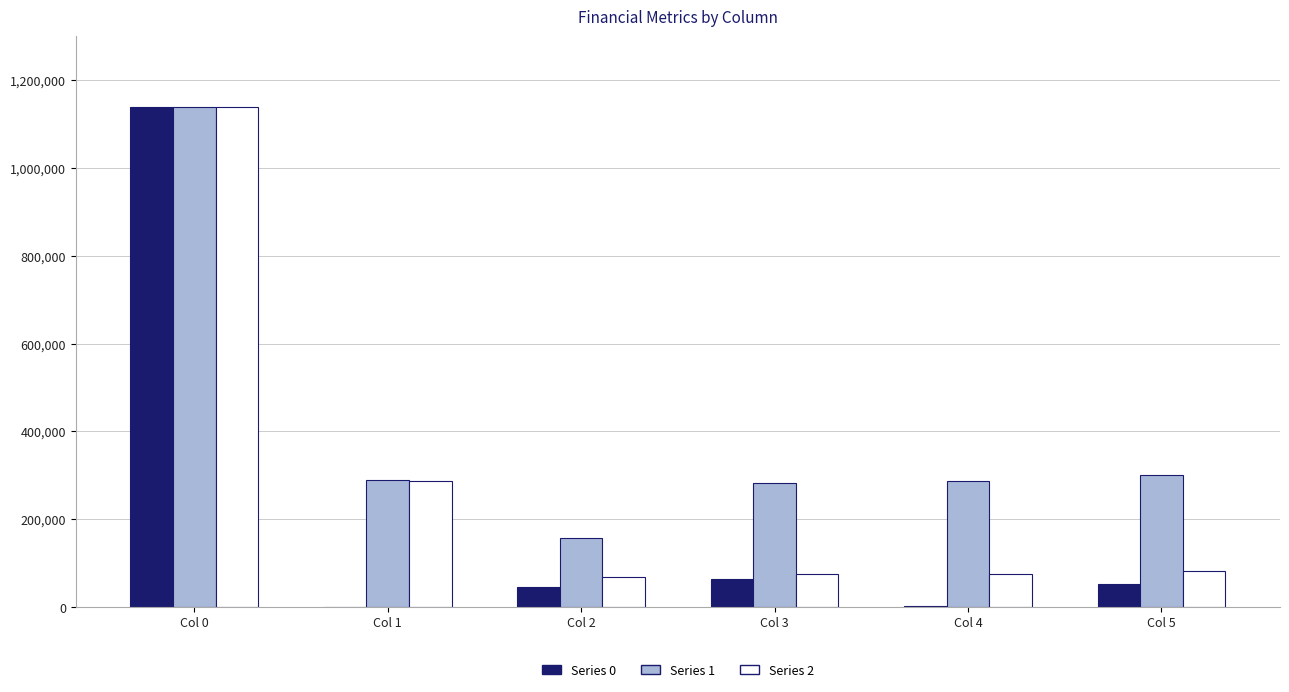

What is the sum of all Series 1 values?

2454621.6